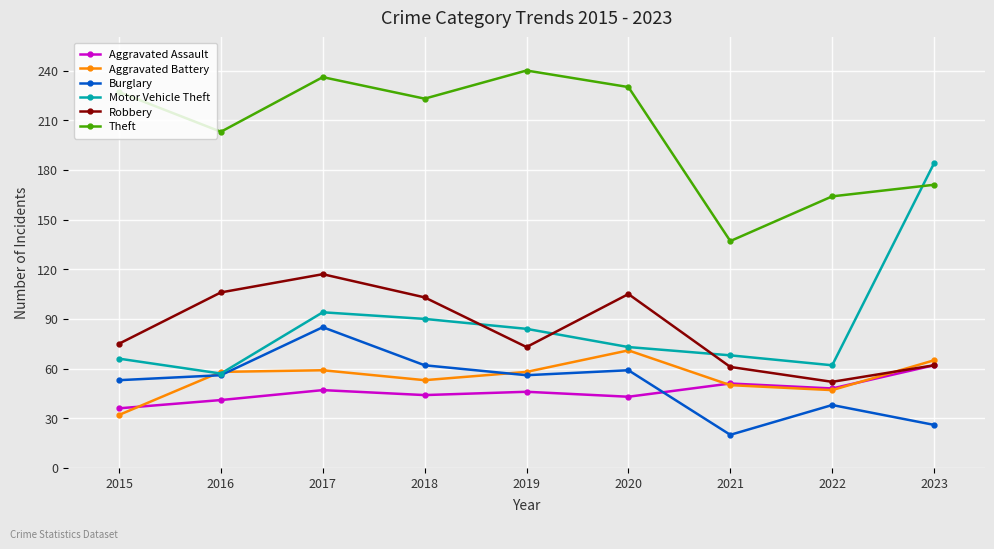

At which category does Motor Vehicle Theft reach its first local valley?

2016